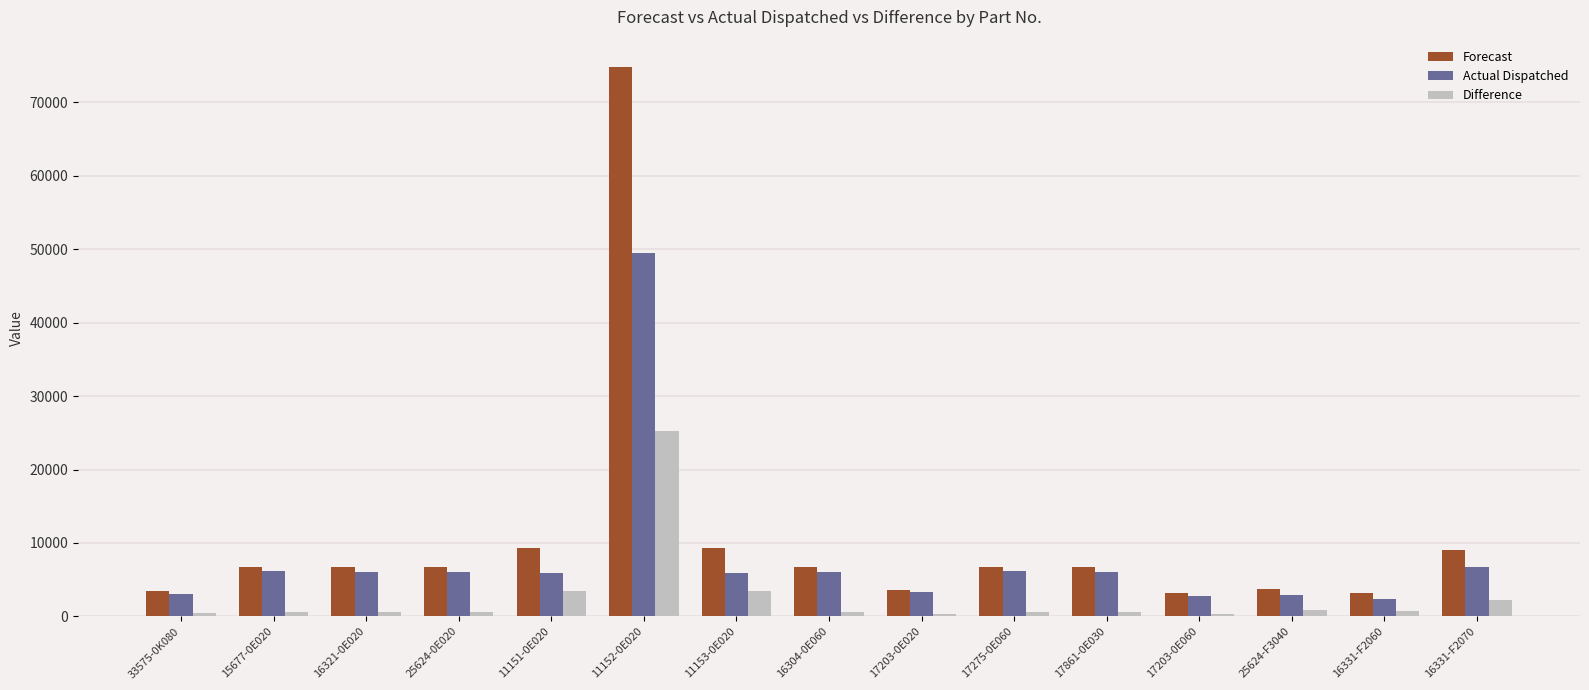

The Difference series shows 3398 at 11153-0E020. True or false?

True